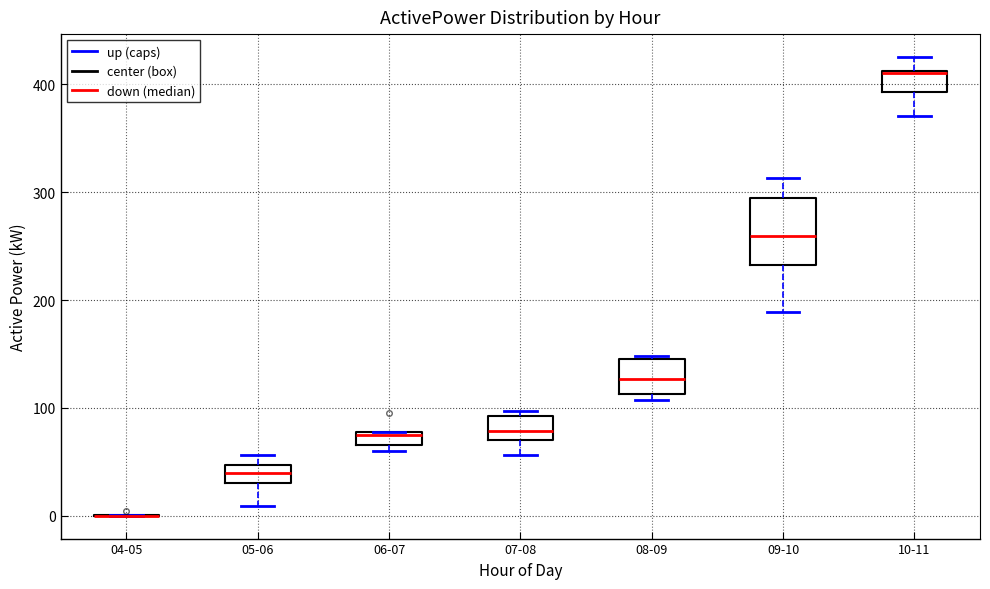

Where does the lower whisker of the box for 10-11 end on the y-axis? The values are not printed on the chart, so give them approximately, as read against the axis.

370